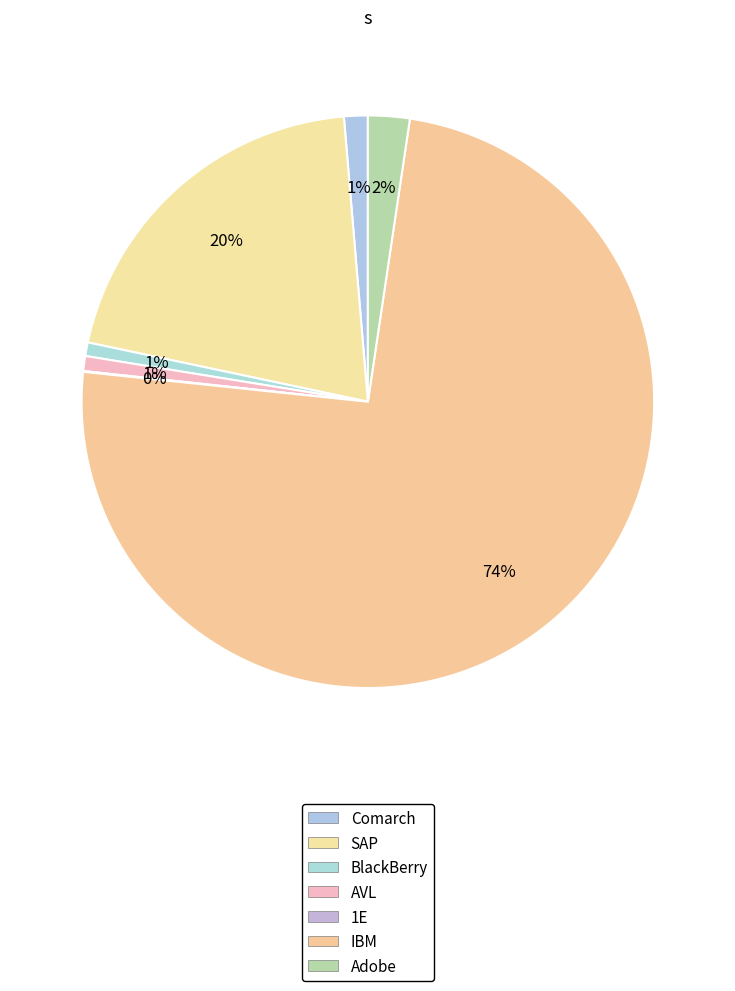

How many slices are in this pie chart?

7